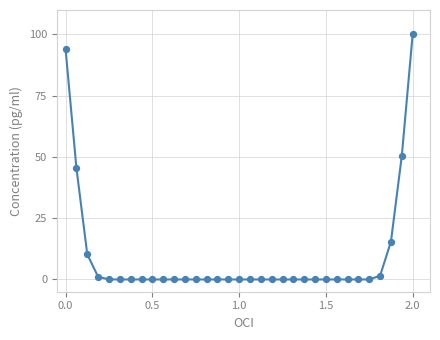

What is the difference between the maximum and minimum values?

100.0